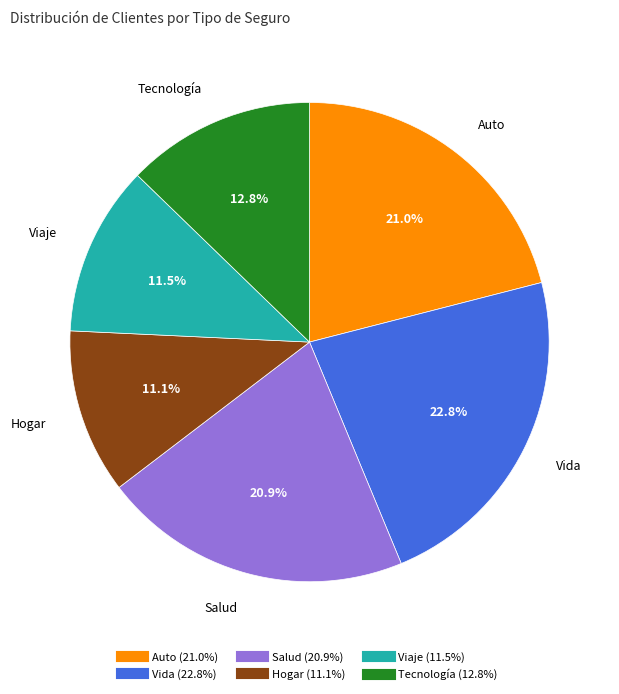

Does any single category account for the majority?

No